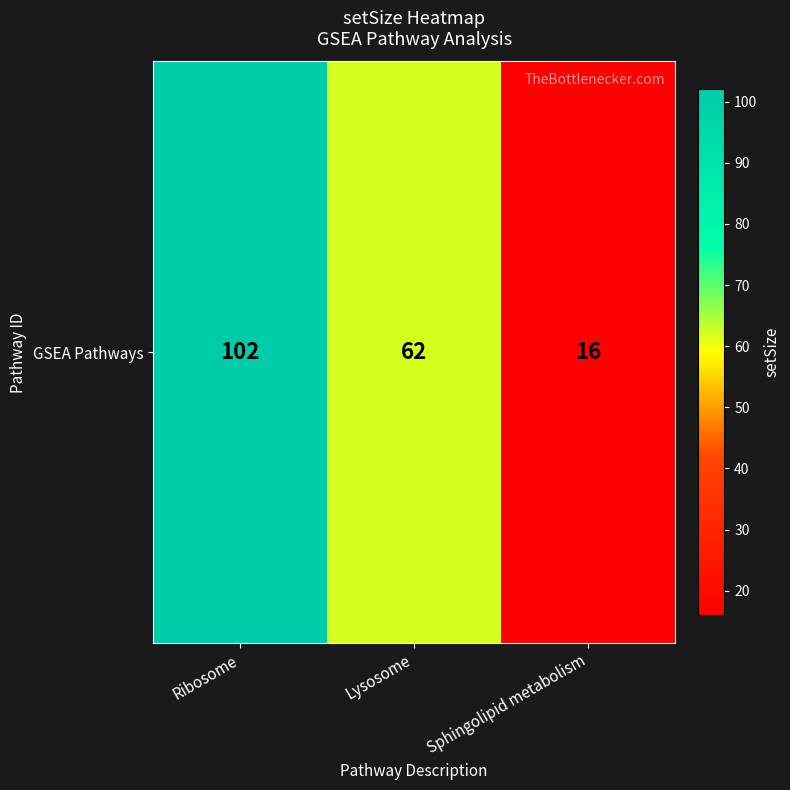

What value does the data have at Ribosome, to the nearest 5?

100